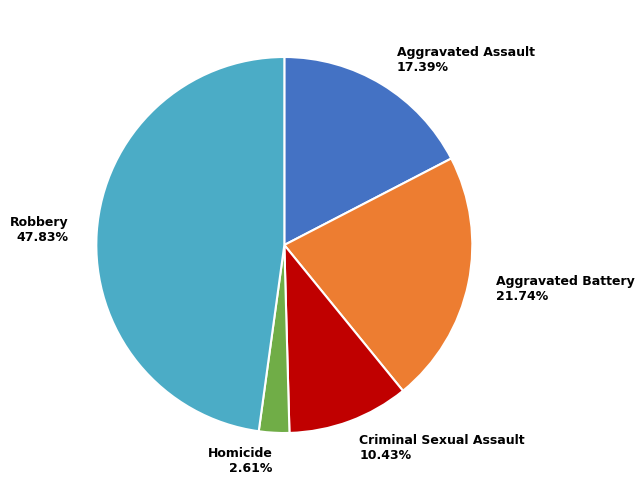

To the nearest percent, what is the combined percentage of Aggravated Assault and Aggravated Battery?

39%